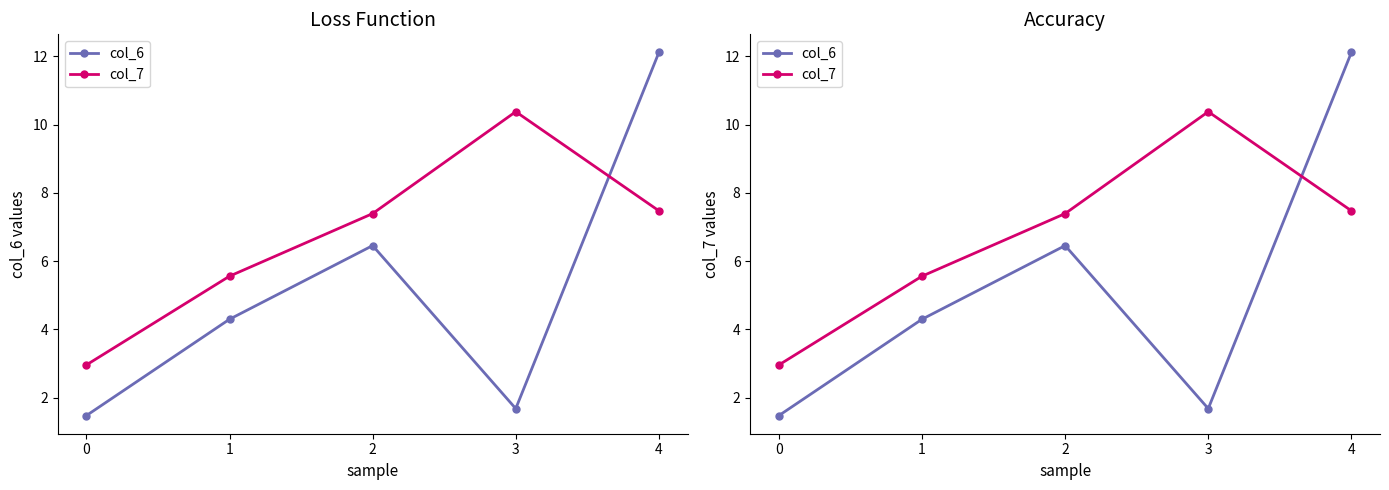

Reading left to right, extract all data points from this chart.

col_6: 0=1.5	1=4.3	2=6.5	3=1.7	4=12.1
col_7: 0=3.0	1=5.6	2=7.4	3=10.4	4=7.5